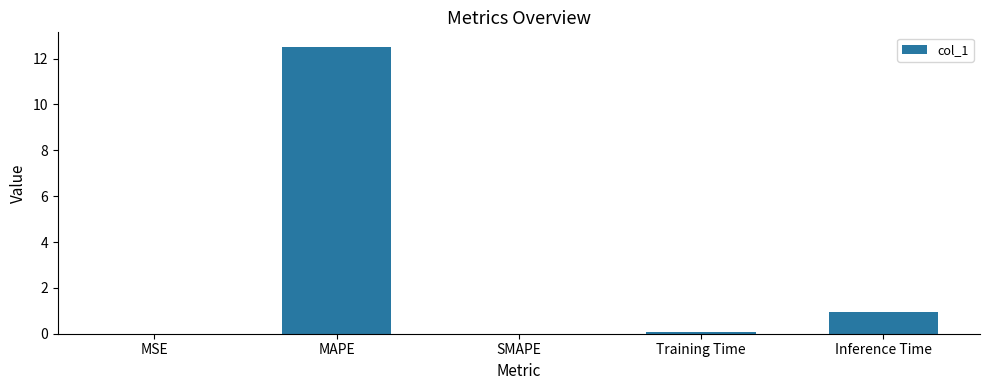

Which has a higher value, Inference Time or MAPE?

MAPE